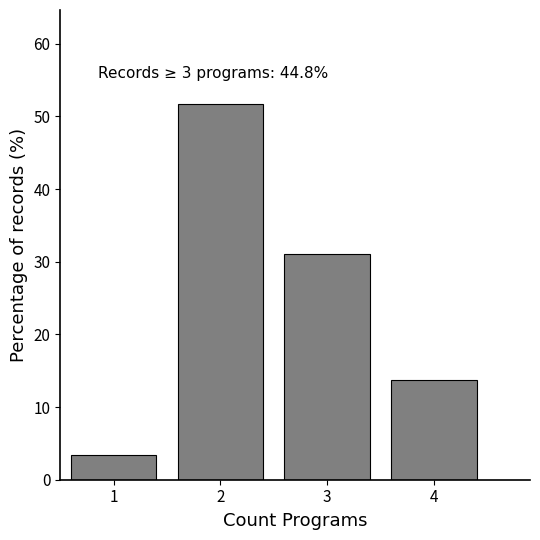

Reading left to right, transcribe all the data shown in this chart.

1=3.4	2=51.7	3=31.0	4=13.8